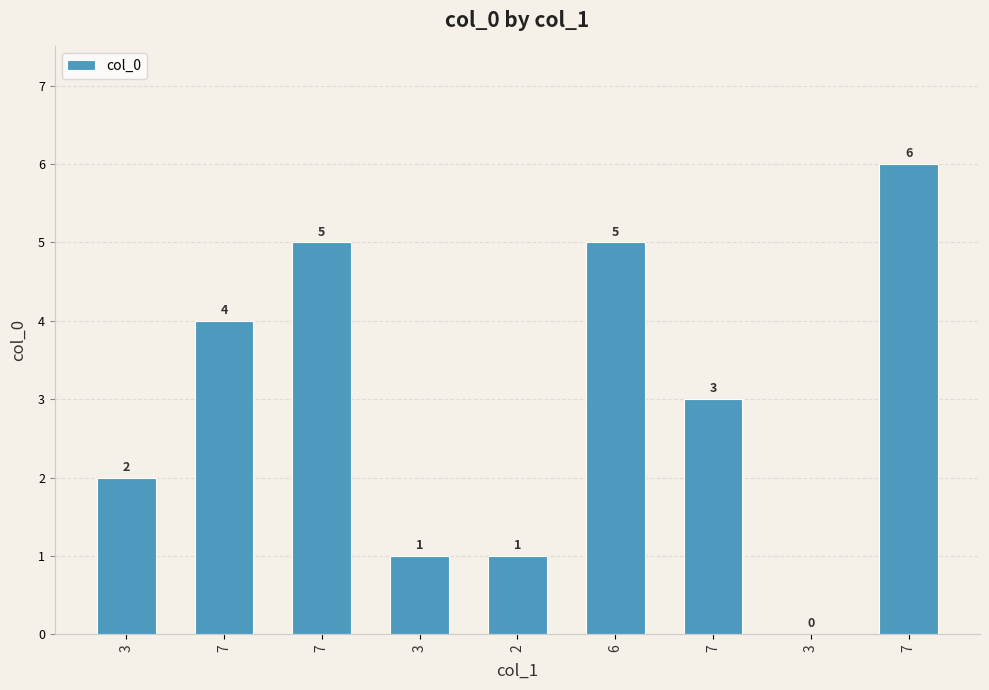

How many data points does each series have?

9